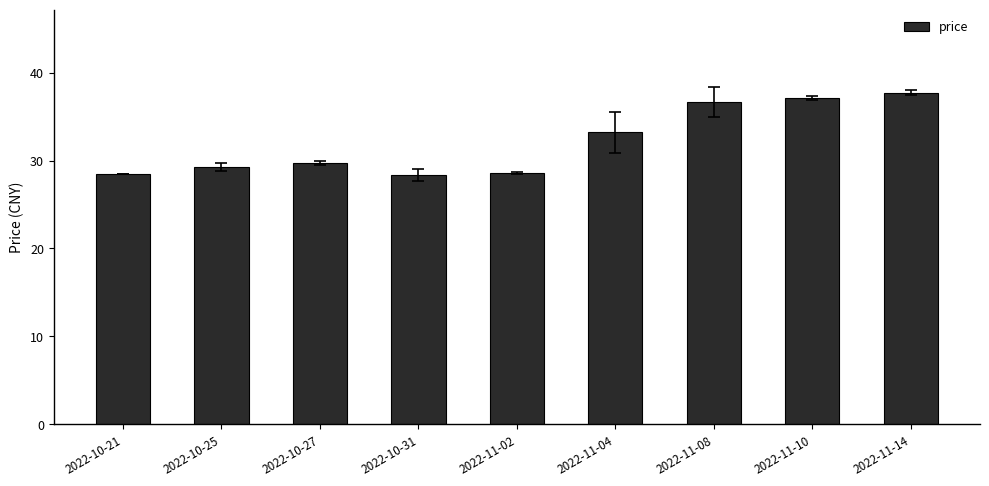

What is the approximate value at 2022-11-10?

37.1